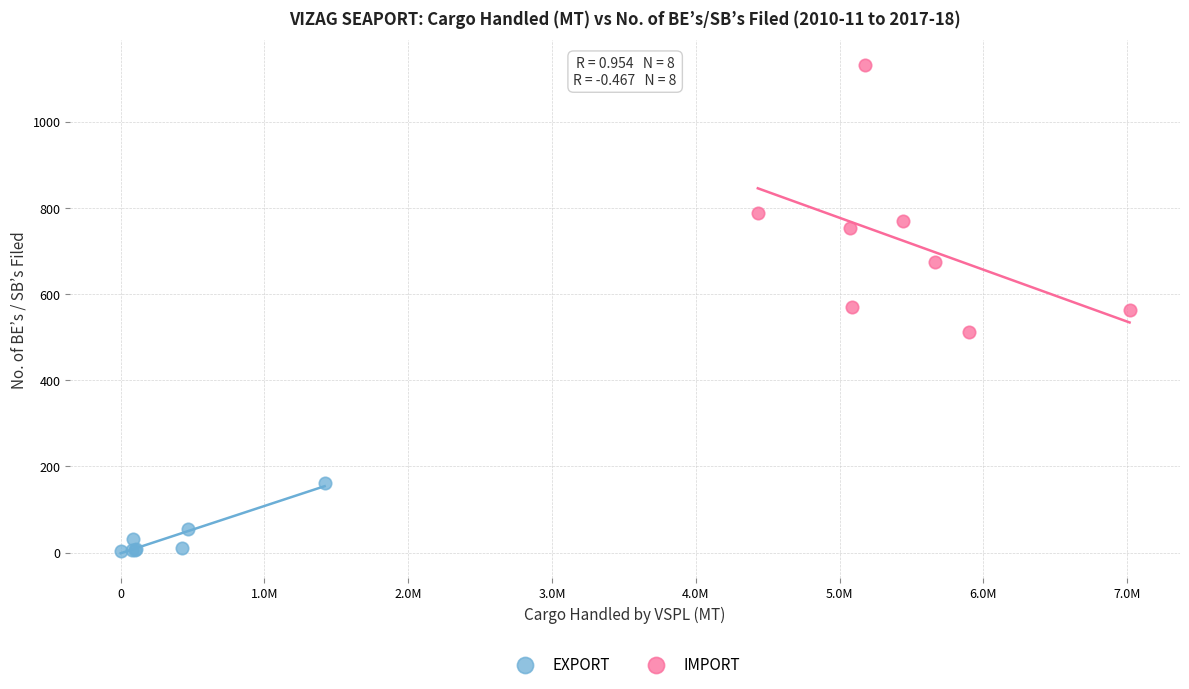

Which series reaches the minimum Y coordinate?

EXPORT